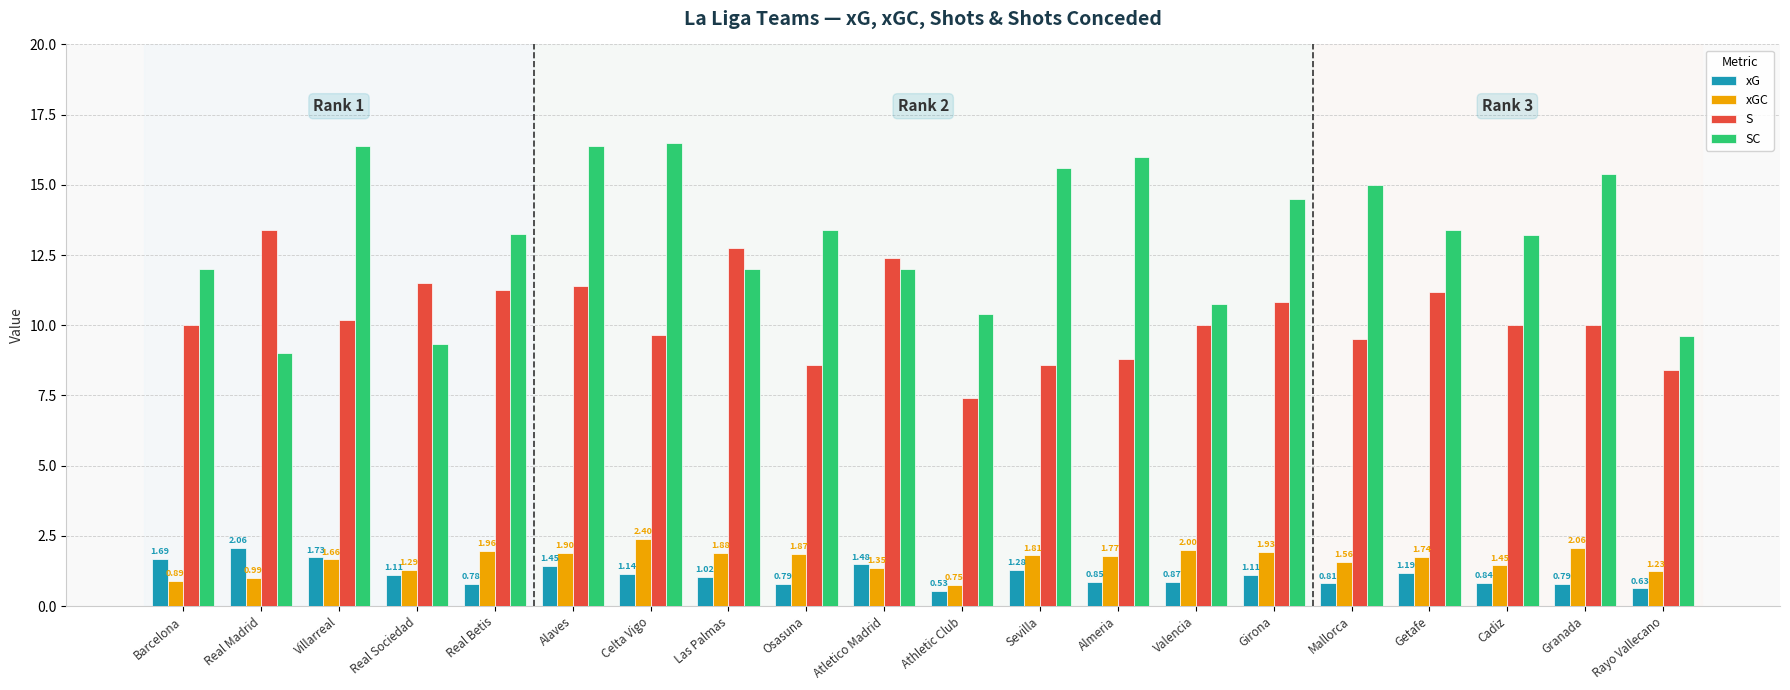

List the labels in order of xGC value, smallest first.

Athletic Club, Barcelona, Real Madrid, Rayo Vallecano, Real Sociedad, Atletico Madrid, Cadiz, Mallorca, Villarreal, Getafe, Almeria, Sevilla, Osasuna, Las Palmas, Alaves, Girona, Real Betis, Valencia, Granada, Celta Vigo